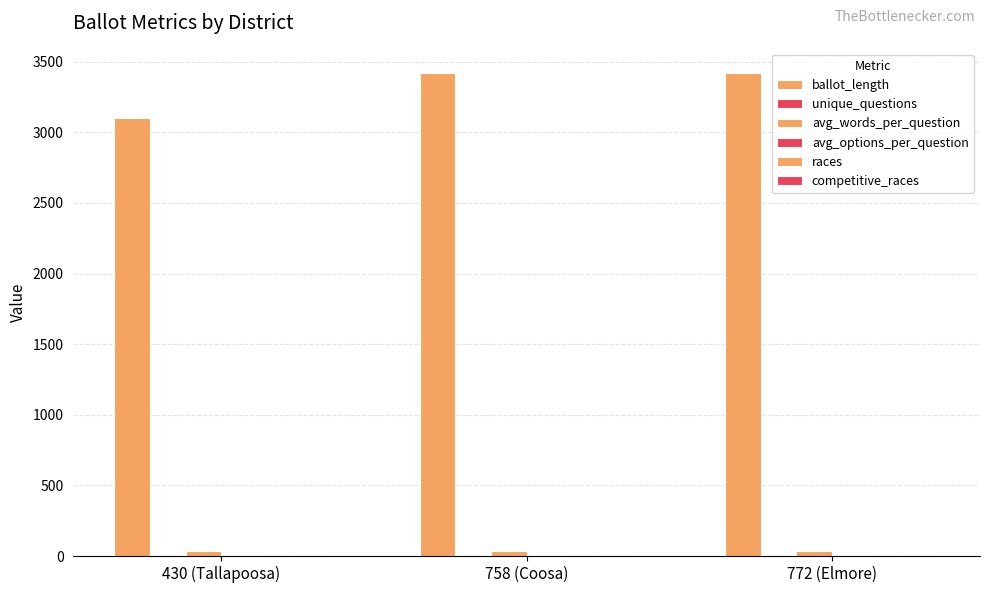

Are the bars grouped side by side (vs. stacked)?

Yes